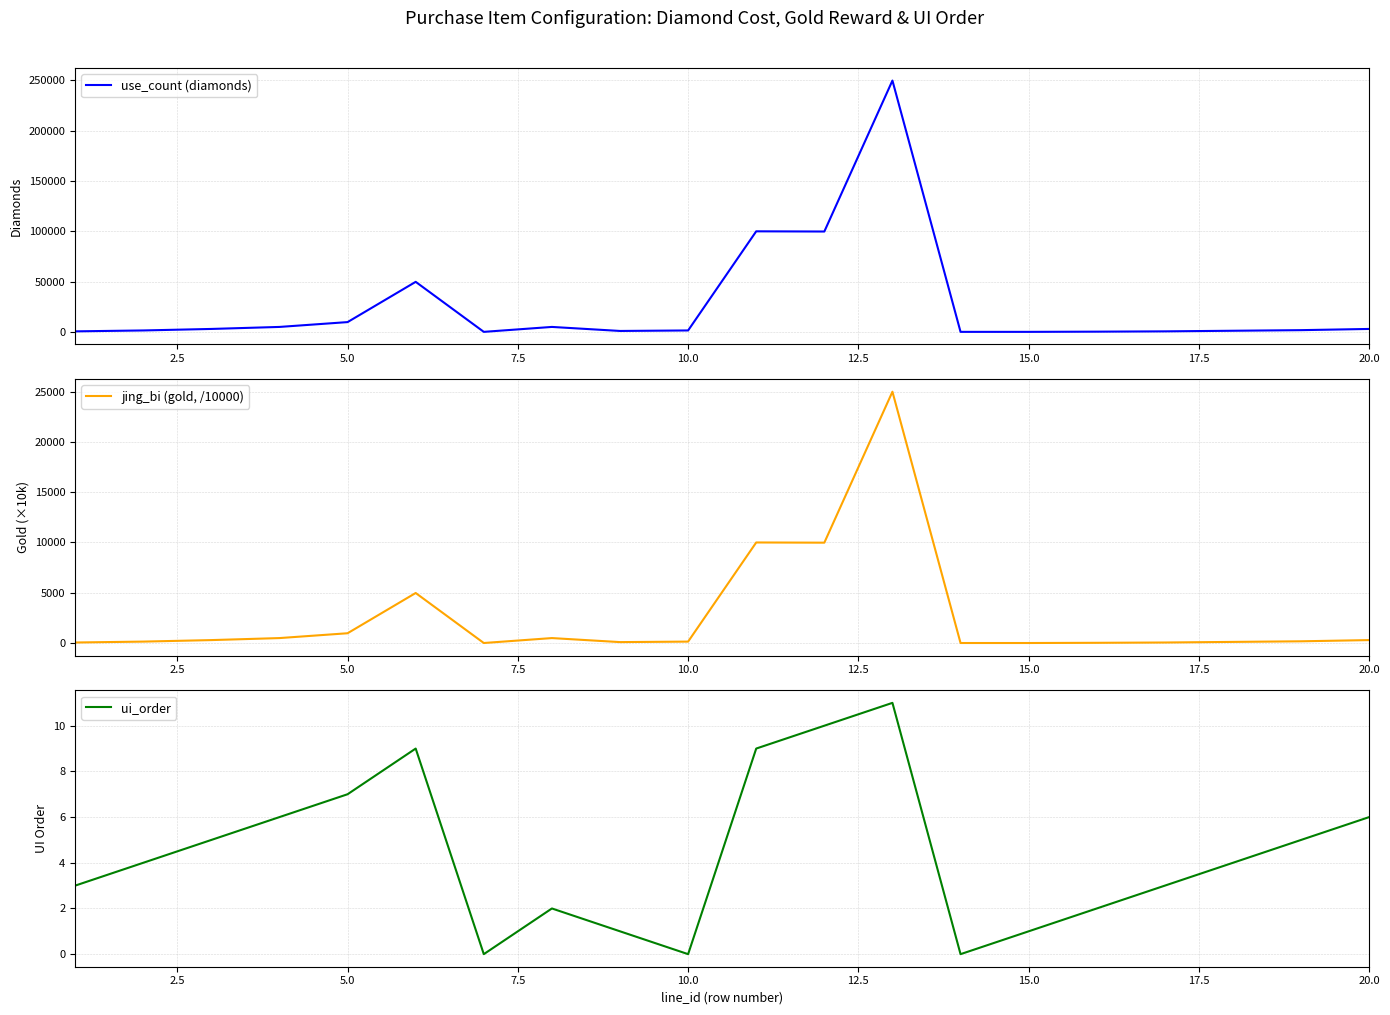

True or false: use_count (diamonds) and jing_bi (gold, /10000) cross at least once.

False